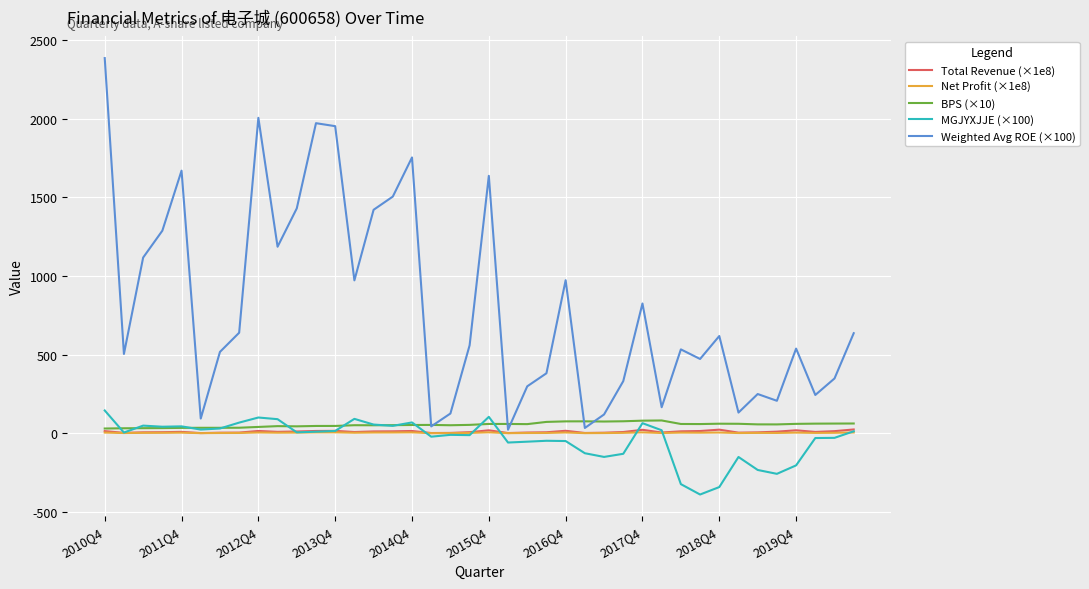

Does the chart display data point markers on the line(s)?

No